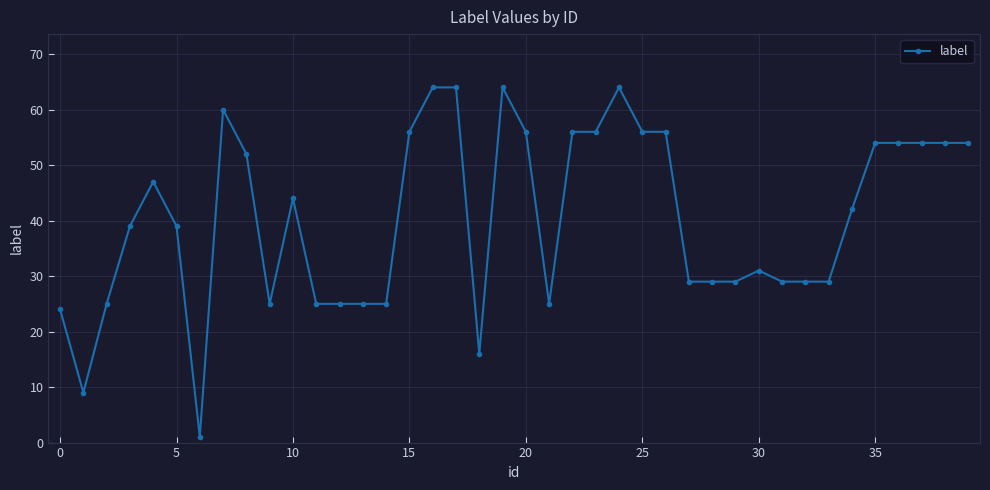

True or false: there are more than 2 points higher than both neighbors.

True